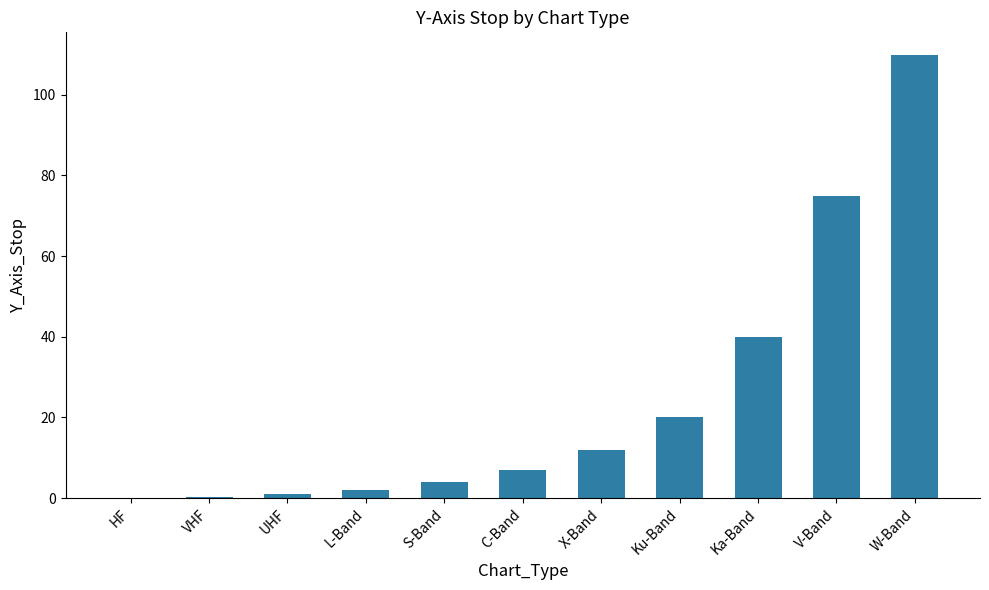

True or false: the data shows 1.0 at UHF.

True